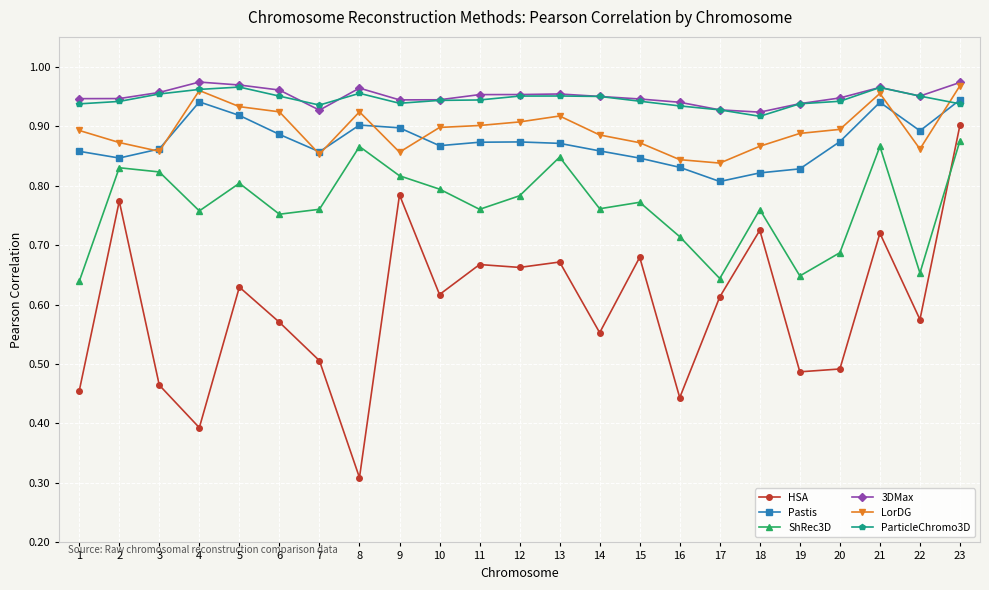

What is the sum of all HSA values?

13.7